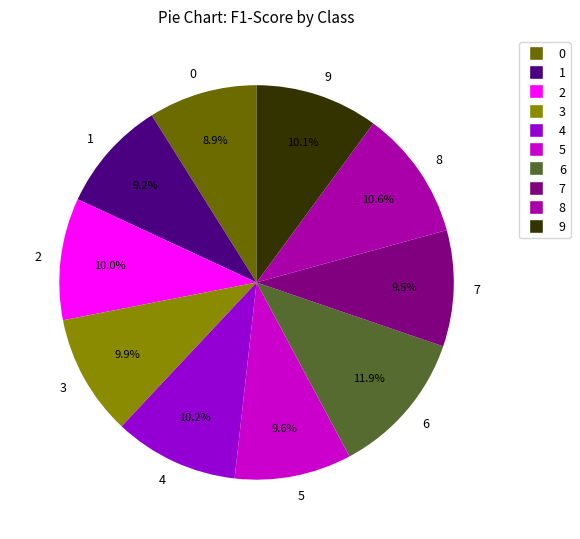

What is the largest slice in the pie chart?

6